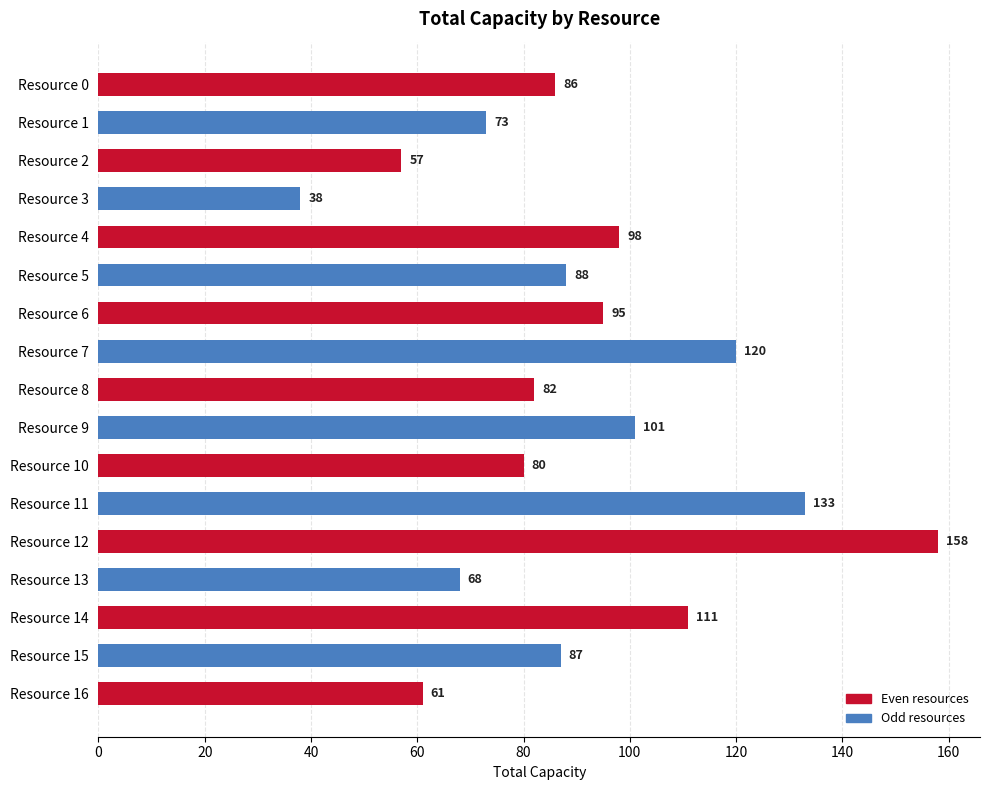

Where is the data nearest to the value 98?

Resource 4